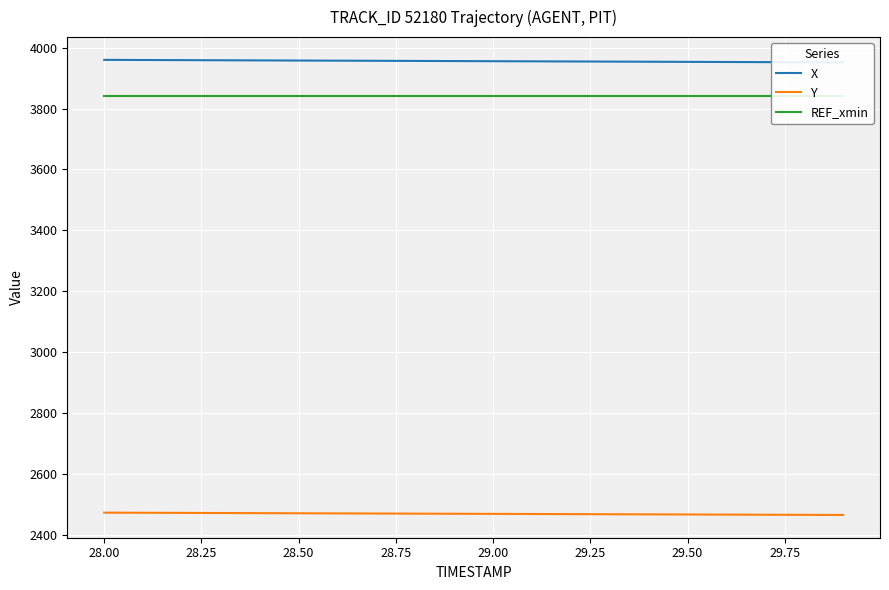

What is the maximum value shown in the chart?

3959.8